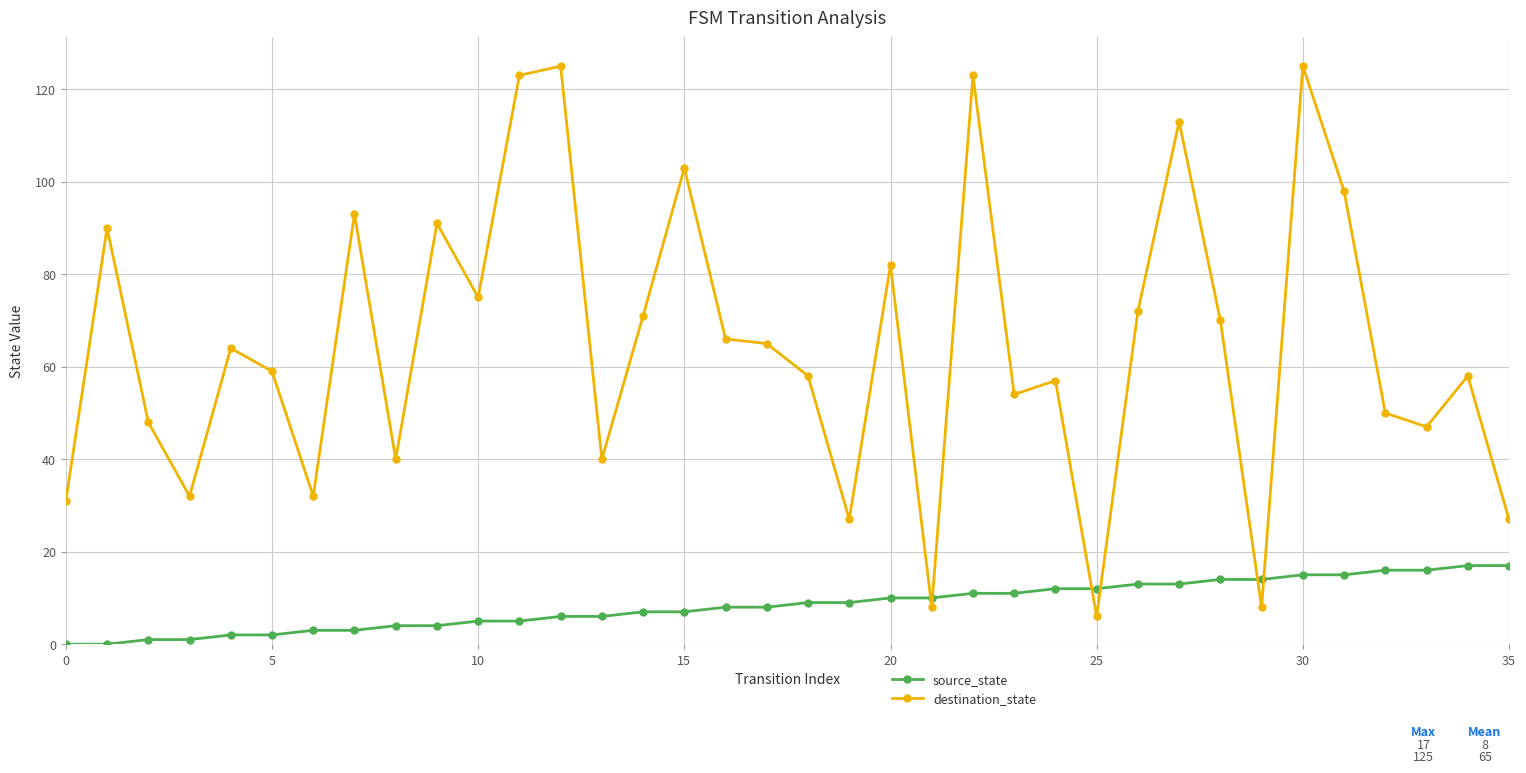

Which series has the largest total across all categories?

destination_state